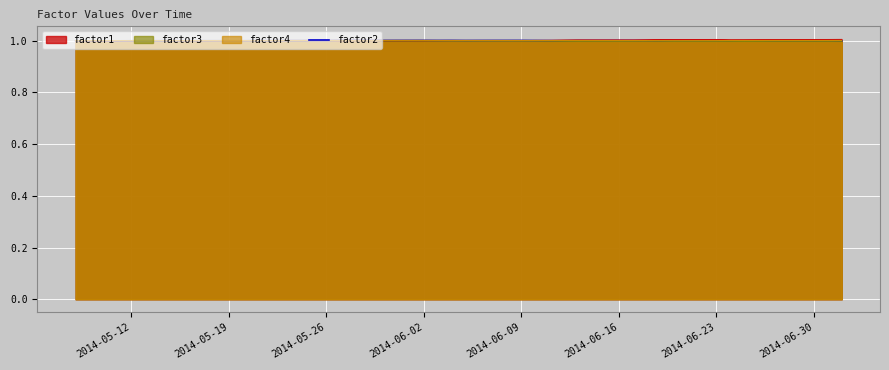

The factor2 series shows 1.0 at 2014-06-30. True or false?

True